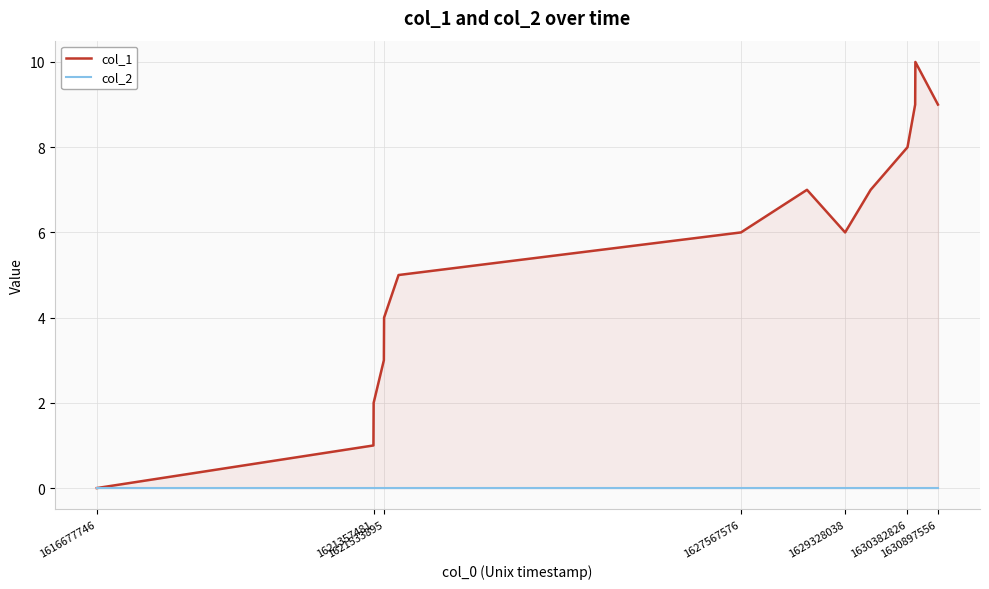

What is the label of the 6th point from the left?

1630382826